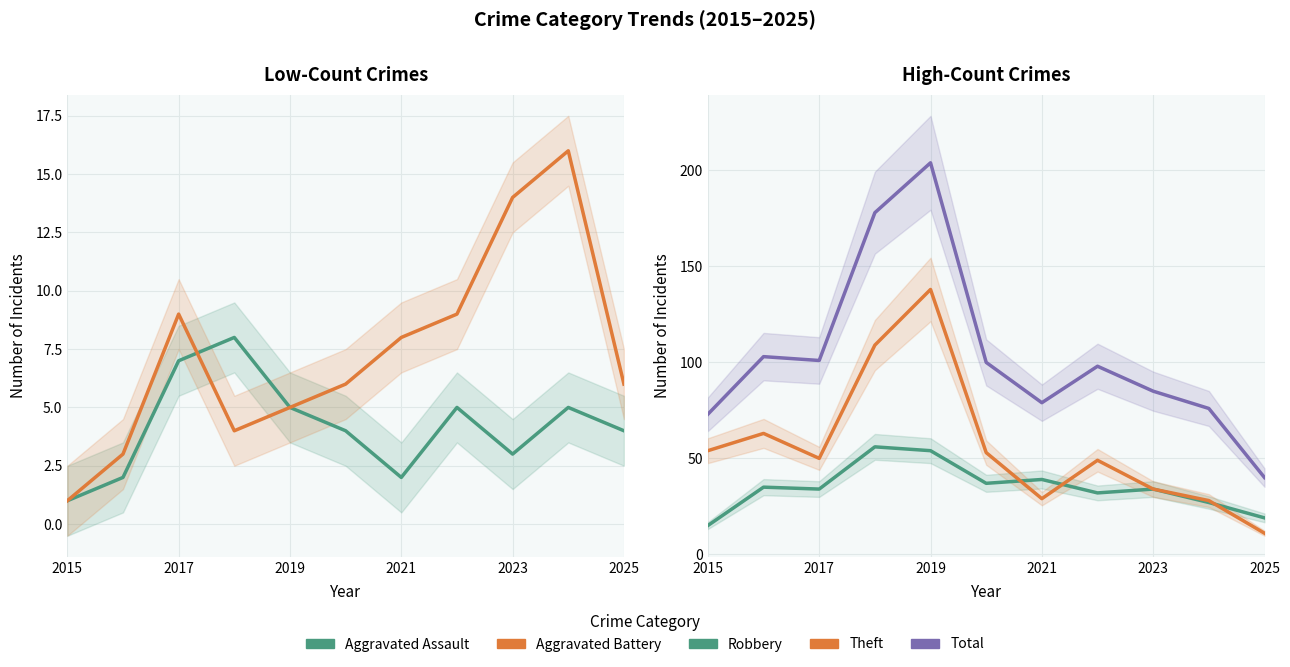

Reading right to left, list all the values displayed in this chart.

Aggravated Assault: 4	5	3	5	2	4	5	8	7	2	1
Aggravated Battery: 6	16	14	9	8	6	5	4	9	3	1
Robbery: 19	27	34	32	39	37	54	56	34	35	15
Theft: 11	28	34	49	29	53	138	109	50	63	54
Total: 40	76	85	98	79	100	204	178	101	103	73